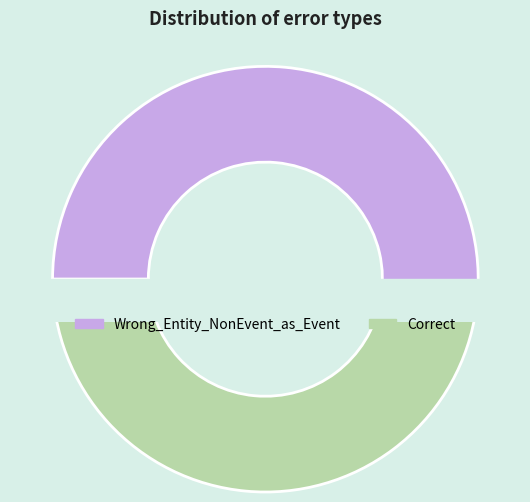

Is Correct the majority of the pie?

No